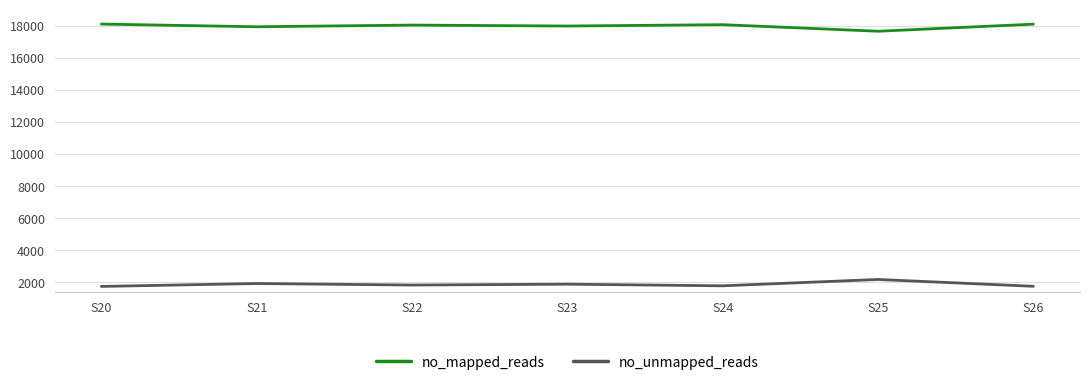

What is the minimum value shown in the chart?

1753